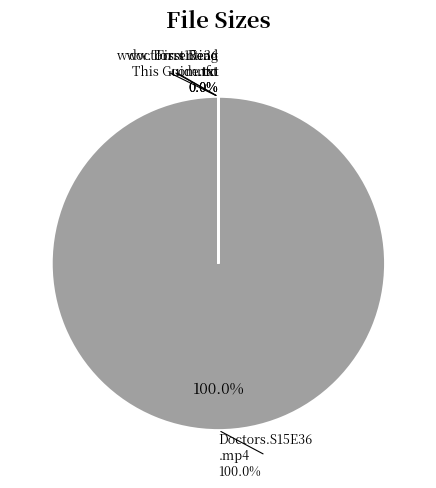

What portion of the pie excludes doctors.s15e36.hdtv.x264-shockwave.nfo?

100.0%